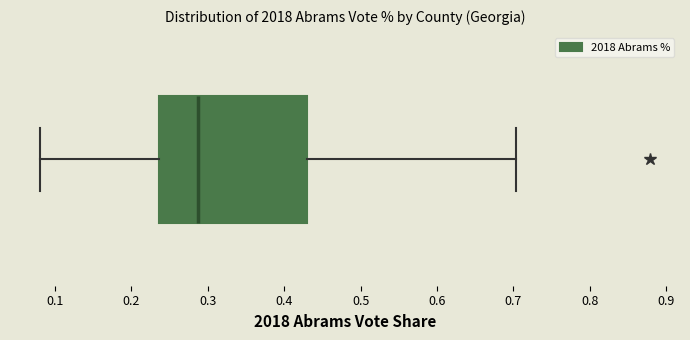

Where does the left whisker of the box end on the x-axis? The values are not printed on the chart, so give them approximately, as read against the axis.

0.08